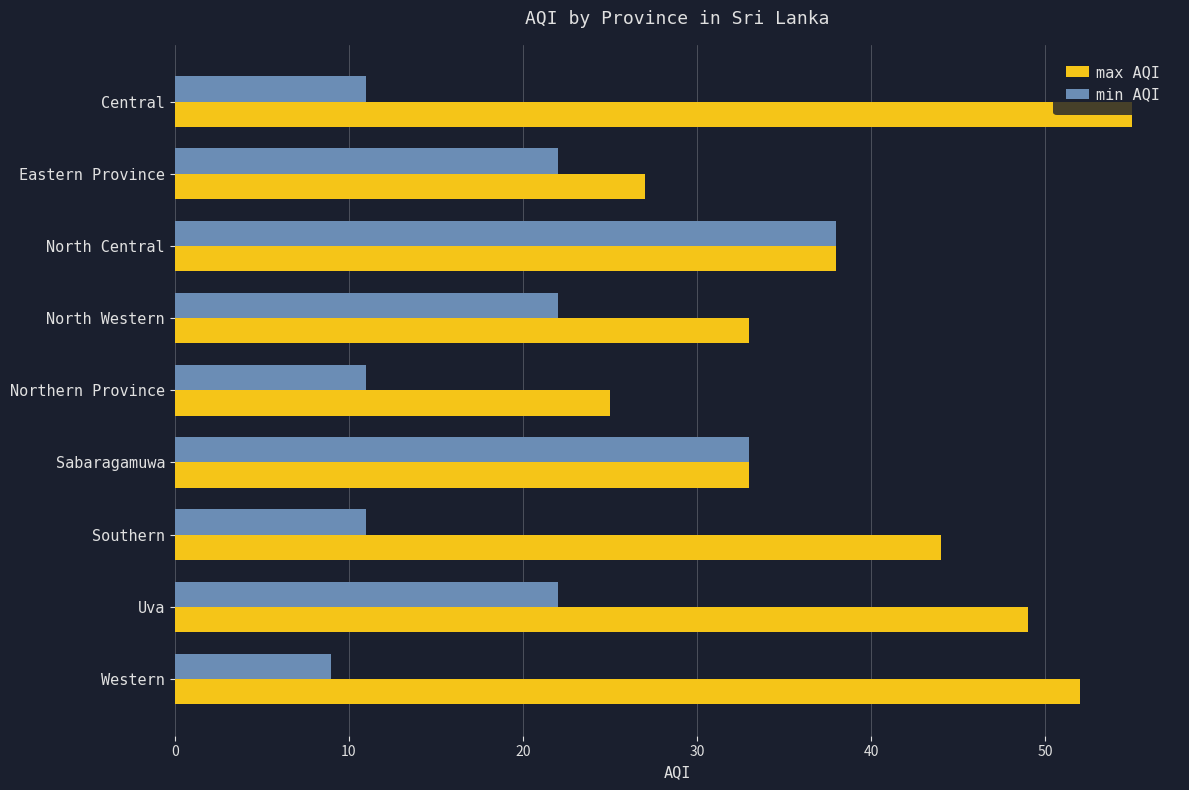

What is the spread (max minus min) of values at Northern Province?

14